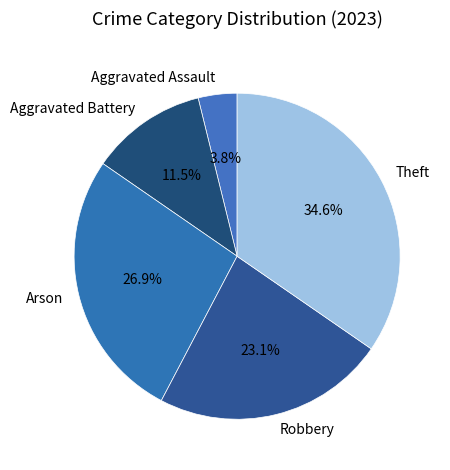

Does any single category account for the majority?

No